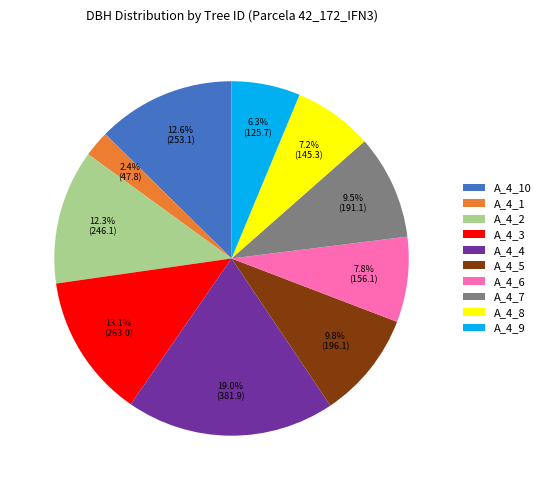

What is the largest slice in the pie chart?

A_4_4